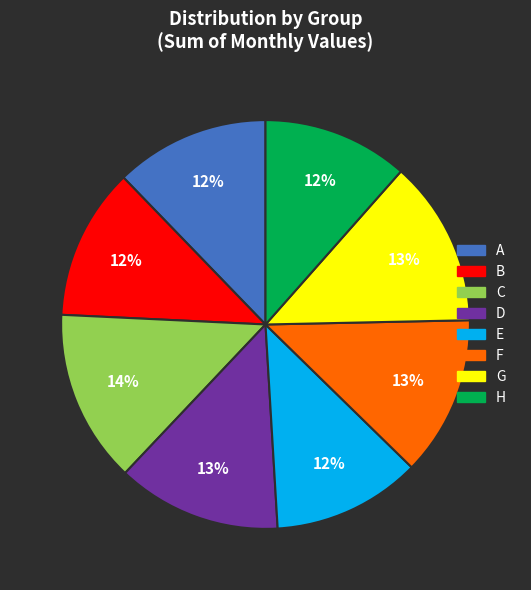

To the nearest percent, what is the average slice percentage?

12%